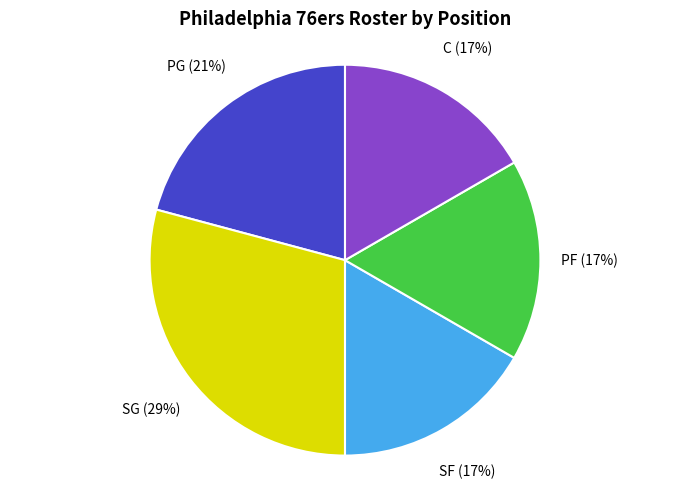

Which category has the biggest portion of the pie?

SG